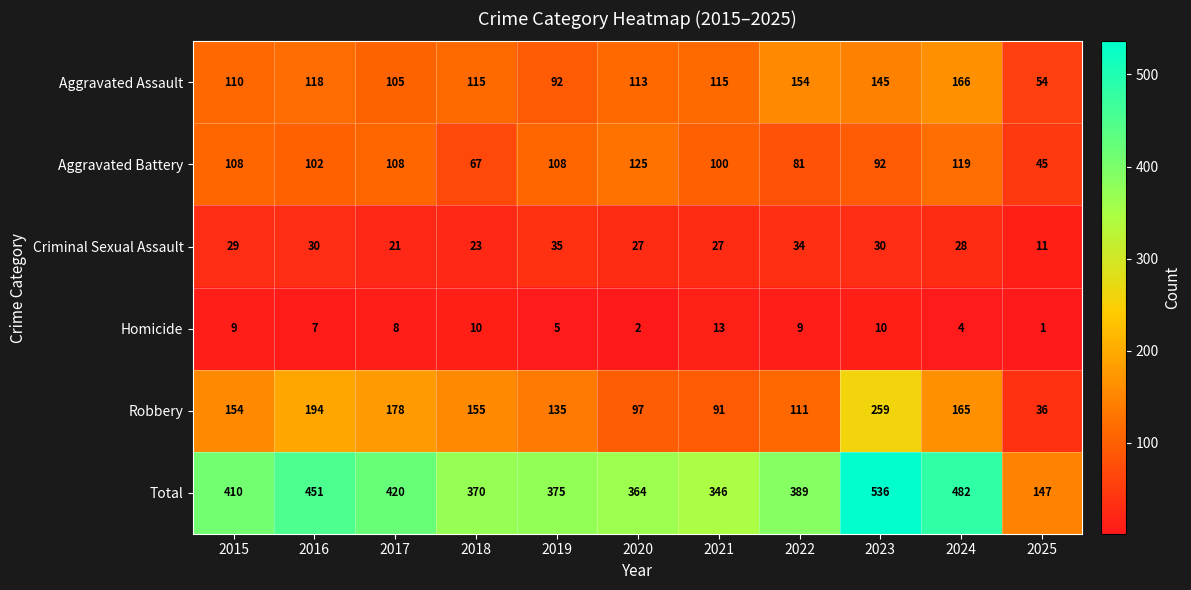

Which series changed the most between 2016 and 2021?

Total